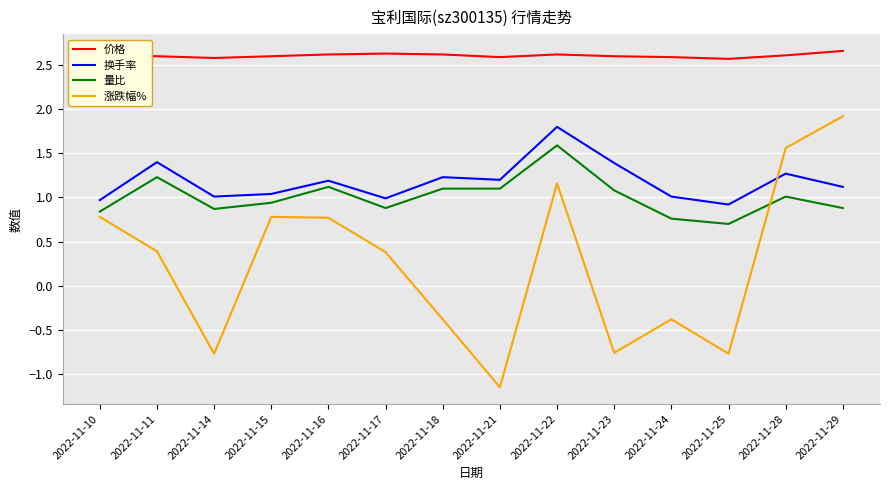

Which series has the largest total across all categories?

价格